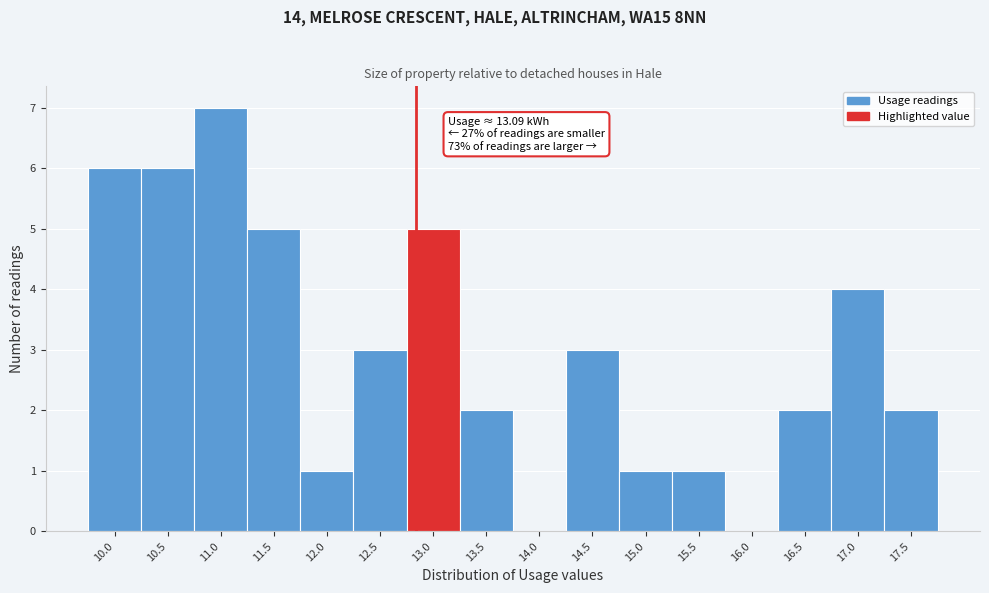

Reading left to right, transcribe all the data shown in this chart.

10.0=6	10.5=6	11.0=7	11.5=5	12.0=1	12.5=3	13.0=5	13.5=2	14.0=0	14.5=3	15.0=1	15.5=1	16.0=0	16.5=2	17.0=4	17.5=2